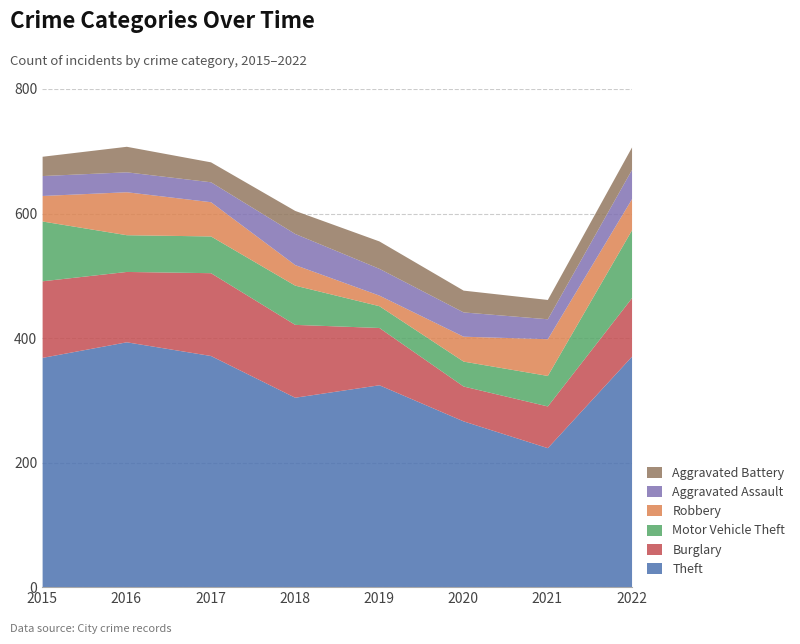

What is the total value across all series at 2016?

708